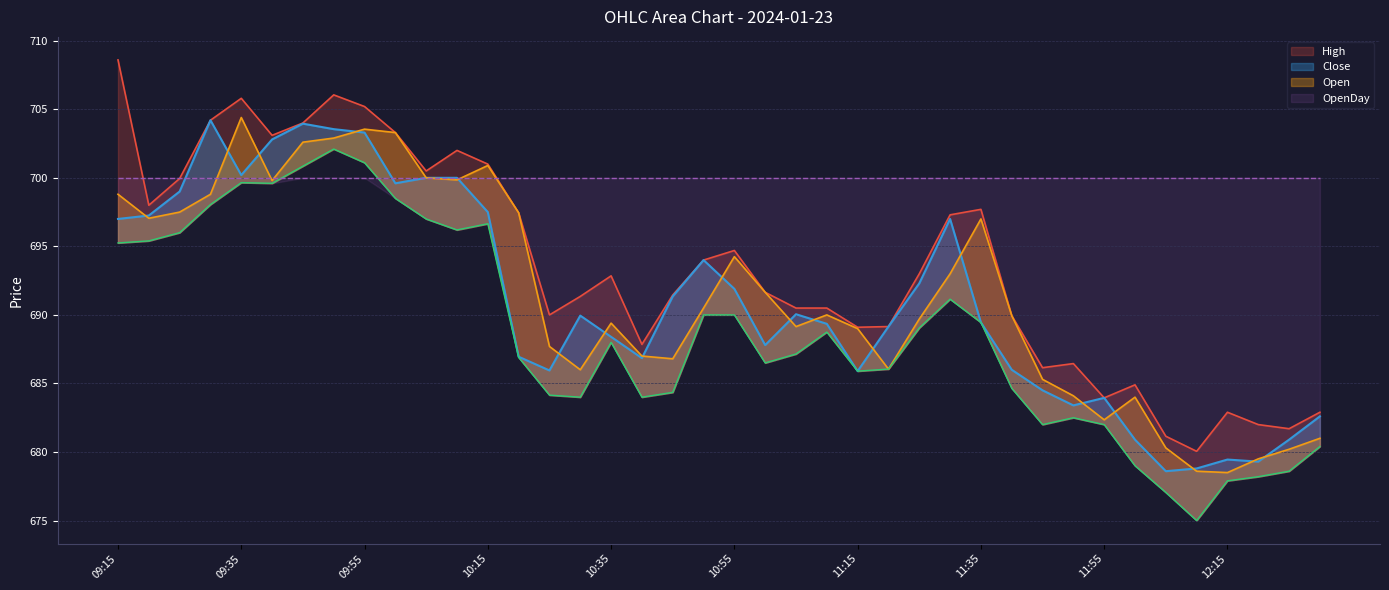

Reading left to right, what are all the values shown in this chart?

Close: 09:15=697.0	09:20=697.2	09:25=699.0	09:30=704.2	09:35=700.2	09:40=702.8	09:45=704.0	09:50=703.5	09:55=703.3	10:00=699.6	10:05=700.0	10:10=700.0	10:15=697.5	10:20=687.0	10:25=686.0	10:30=690.0	10:35=688.4	10:40=686.9	10:45=691.4	10:50=694.0	10:55=691.9	11:00=687.8	11:05=690.0	11:10=689.4	11:15=685.9	11:20=689.1	11:25=692.3	11:30=697.0	11:35=689.5	11:40=686.0	11:45=684.5	11:50=683.4	11:55=684.0	12:00=680.9	12:05=678.6	12:10=678.8	12:15=679.5	12:20=679.3	12:25=680.9	12:30=682.6
High: 09:15=708.6	09:20=698.0	09:25=700.0	09:30=704.2	09:35=705.8	09:40=703.1	09:45=704.0	09:50=706.0	09:55=705.2	10:00=703.3	10:05=700.5	10:10=702.0	10:15=701.0	10:20=697.5	10:25=690.0	10:30=691.4	10:35=692.9	10:40=687.9	10:45=691.5	10:50=694.0	10:55=694.7	11:00=691.6	11:05=690.5	11:10=690.5	11:15=689.1	11:20=689.1	11:25=693.0	11:30=697.3	11:35=697.7	11:40=690.0	11:45=686.1	11:50=686.5	11:55=684.0	12:00=684.9	12:05=681.1	12:10=680.0	12:15=682.9	12:20=682.0	12:25=681.7	12:30=682.9
Low: 09:15=695.2	09:20=695.4	09:25=696.0	09:30=698.0	09:35=699.6	09:40=699.6	09:45=700.9	09:50=702.1	09:55=701.1	10:00=698.5	10:05=697.0	10:10=696.2	10:15=696.6	10:20=686.9	10:25=684.1	10:30=684.0	10:35=688.0	10:40=684.0	10:45=684.4	10:50=690.0	10:55=690.0	11:00=686.5	11:05=687.1	11:10=688.8	11:15=685.9	11:20=686.0	11:25=689.0	11:30=691.1	11:35=689.5	11:40=684.6	11:45=682.0	11:50=682.5	11:55=682.0	12:00=679.0	12:05=677.0	12:10=675.0	12:15=677.9	12:20=678.2	12:25=678.6	12:30=680.4
Open: 09:15=698.8	09:20=697.0	09:25=697.5	09:30=698.8	09:35=704.4	09:40=699.8	09:45=702.6	09:50=702.9	09:55=703.5	10:00=703.3	10:05=700.0	10:10=699.9	10:15=700.9	10:20=697.5	10:25=687.7	10:30=686.0	10:35=689.4	10:40=687.0	10:45=686.8	10:50=690.5	10:55=694.2	11:00=691.6	11:05=689.1	11:10=690.0	11:15=689.0	11:20=686.0	11:25=689.7	11:30=693.0	11:35=697.0	11:40=690.0	11:45=685.3	11:50=684.1	11:55=682.4	12:00=684.0	12:05=680.3	12:10=678.6	12:15=678.5	12:20=679.5	12:25=680.2	12:30=681.0